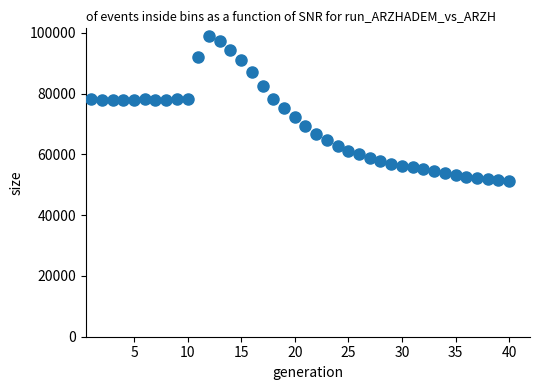

What is the range of X values (max minus min)?

39